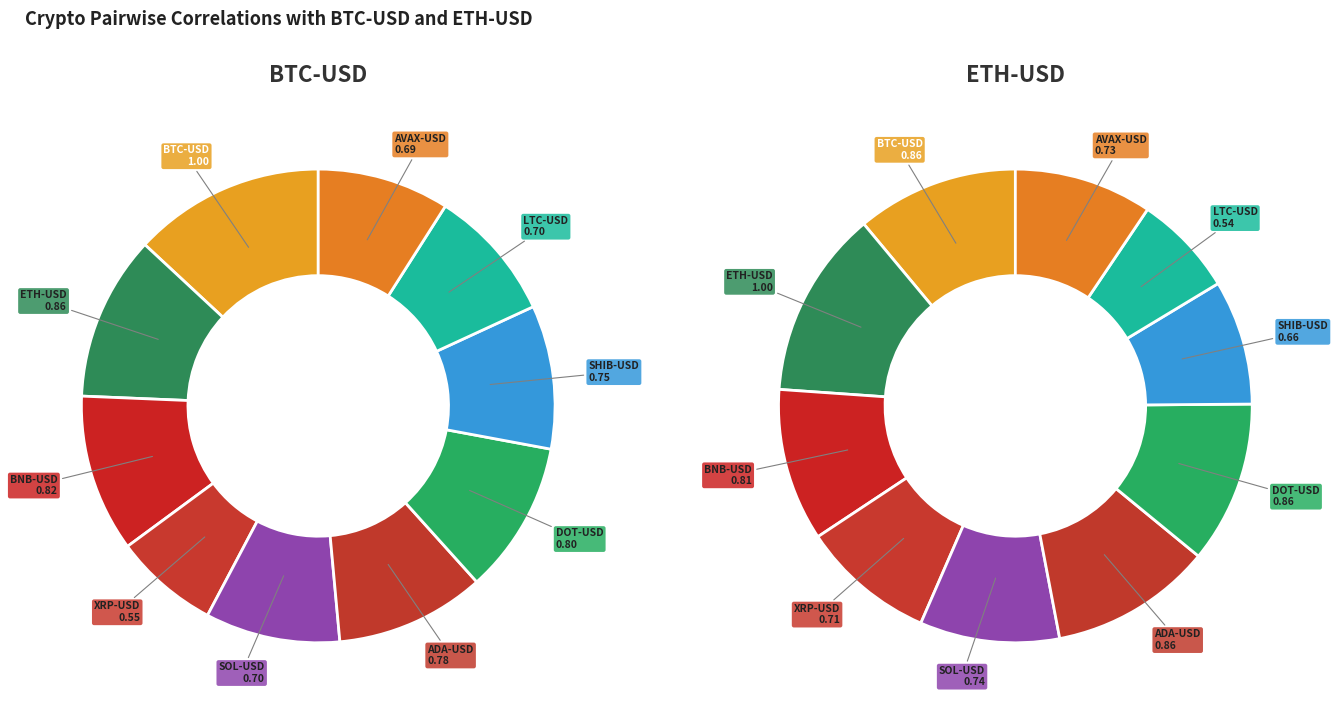

What percentage is NOT represented by 9?

91.0%